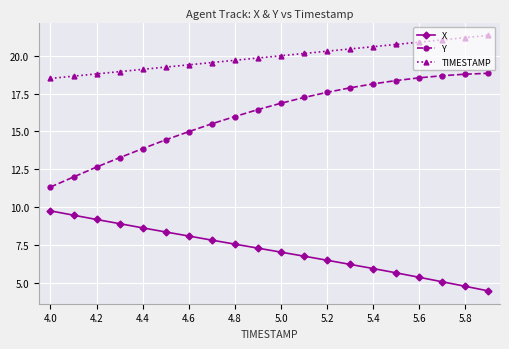

Which series has the largest range (max minus min)?

Y